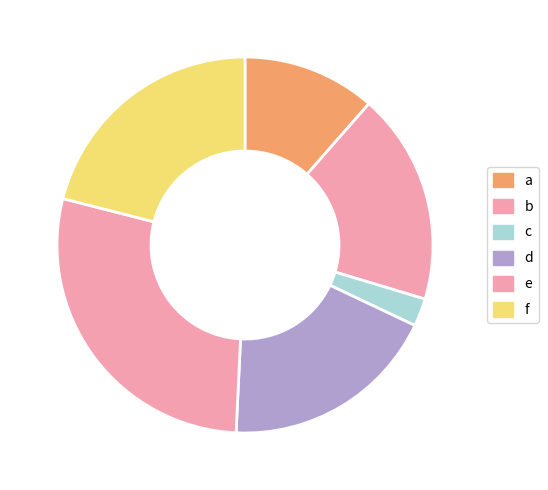

What is the change in value from b to f?

+1.6